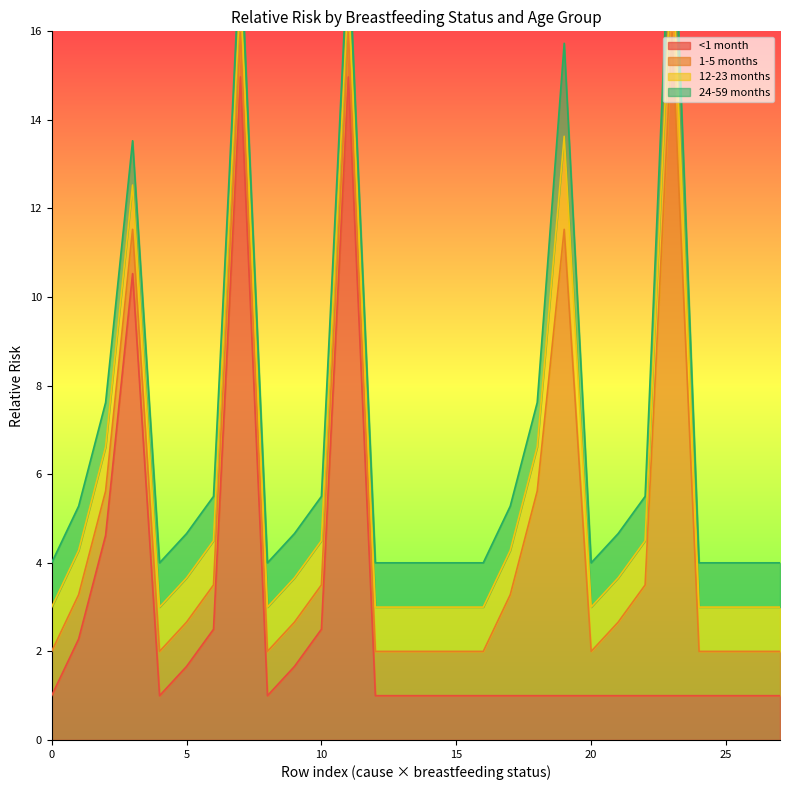

What is the minimum value for <1 month?

1.0